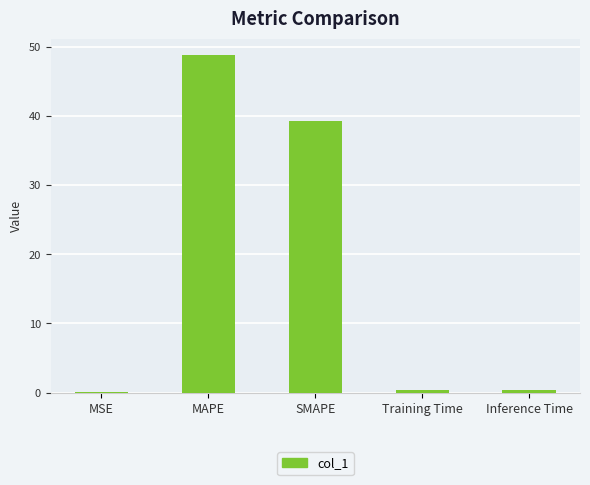

True or false: the data shows 16.4 at SMAPE.

False